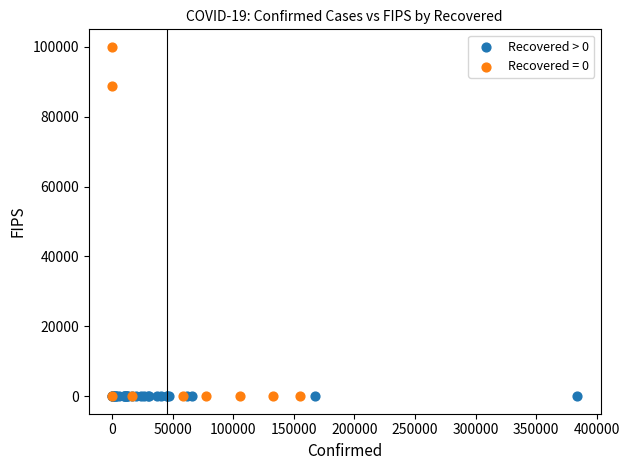

Which series has the largest Y range (max minus min)?

Recovered = 0